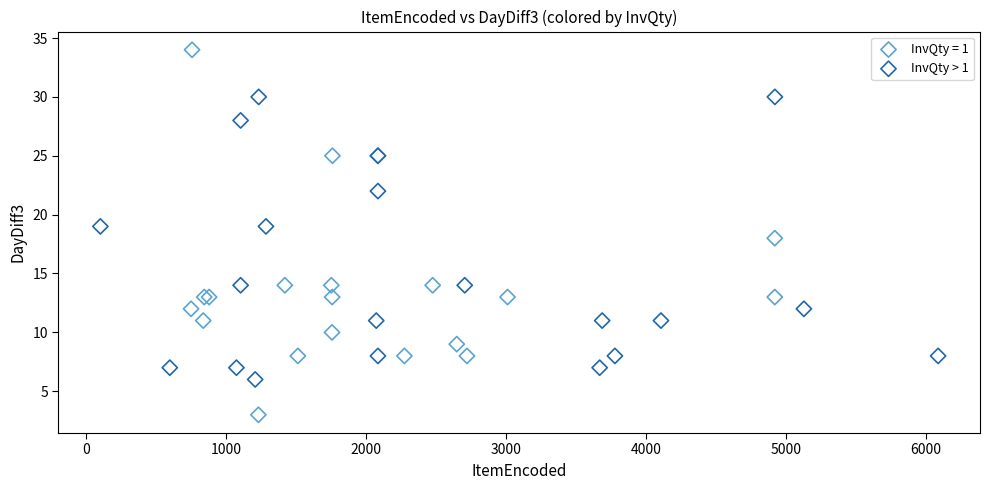

Which series has the largest Y range (max minus min)?

InvQty = 1